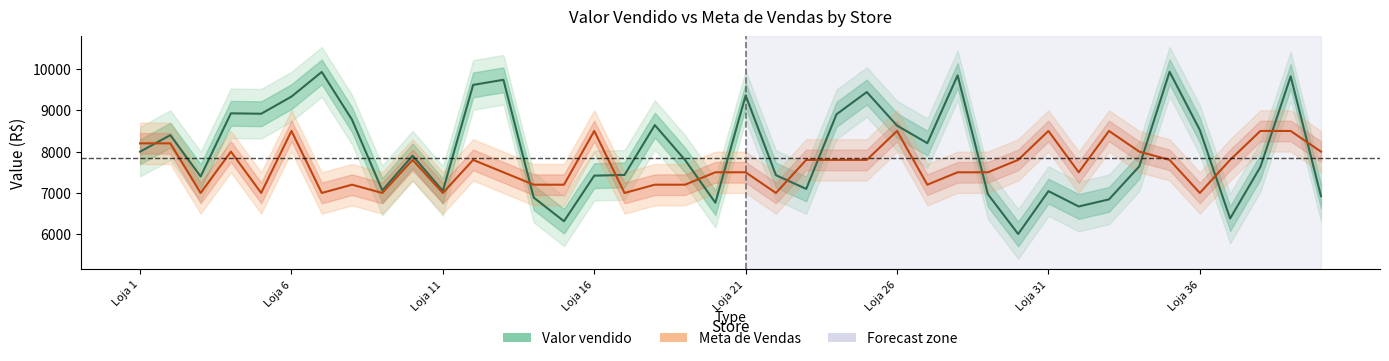

List the series in order of their peak value, lowest first.

Meta de Vendas, Valor vendido